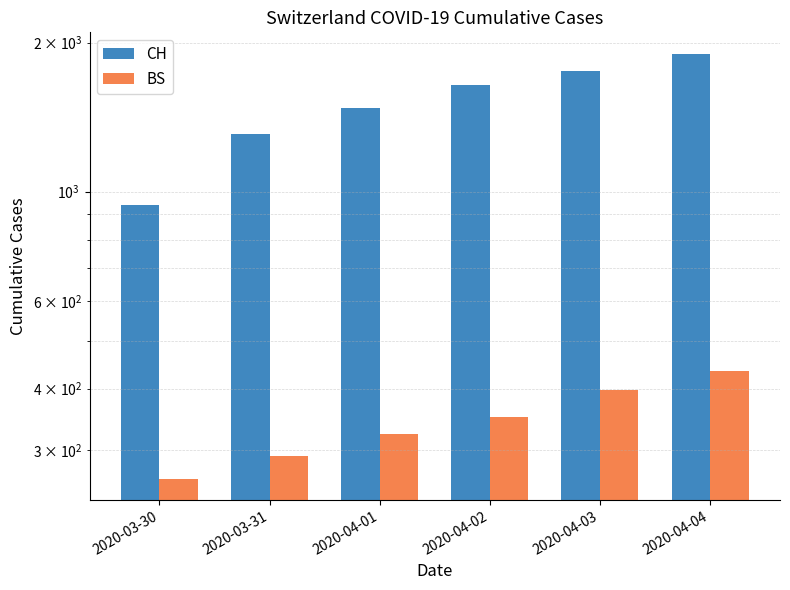

What is the minimum value shown in the chart?

263